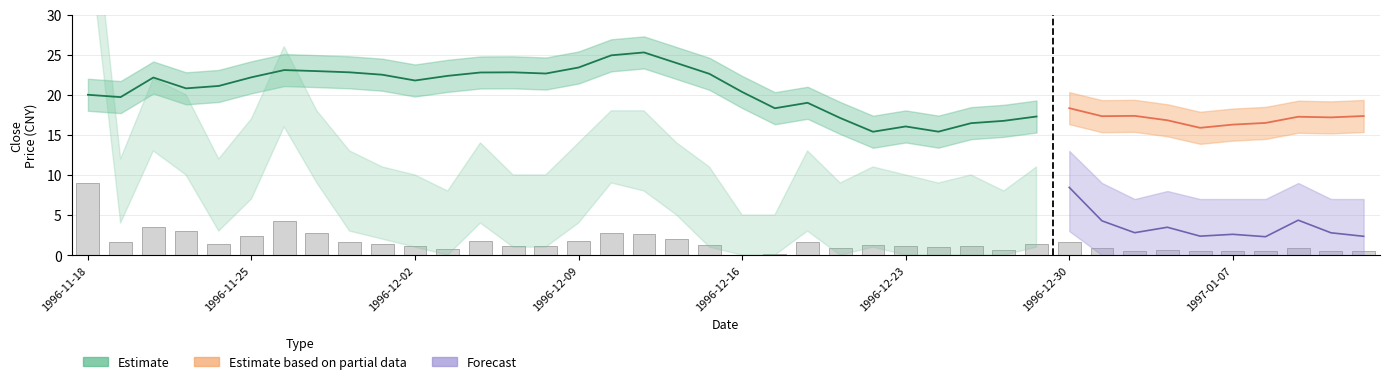

True or false: Close_lower has a value of 21.6 at 1996-12-24.

False